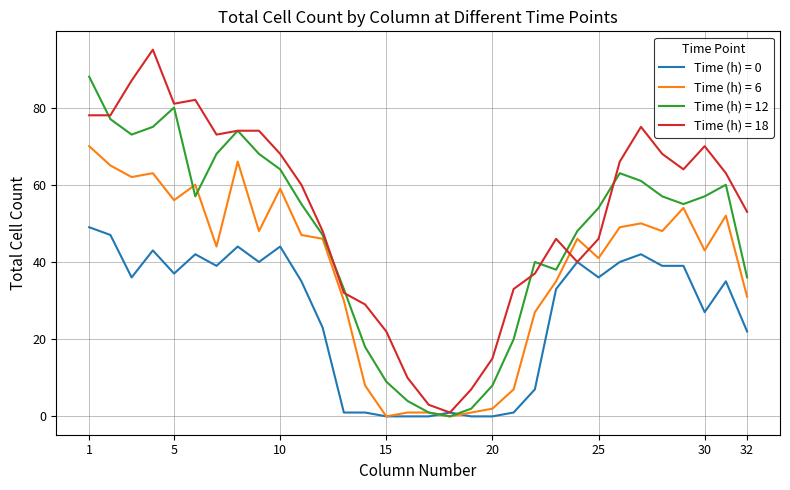

What is the difference between the maximum and minimum values in the Time (h) = 0 series?

49